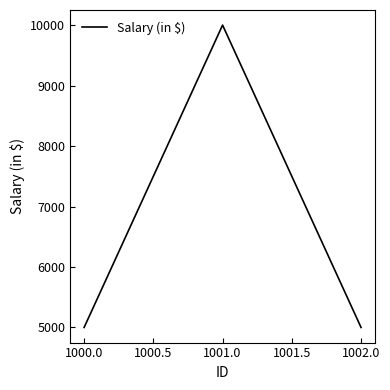

What is the minimum value shown in the chart?

5000